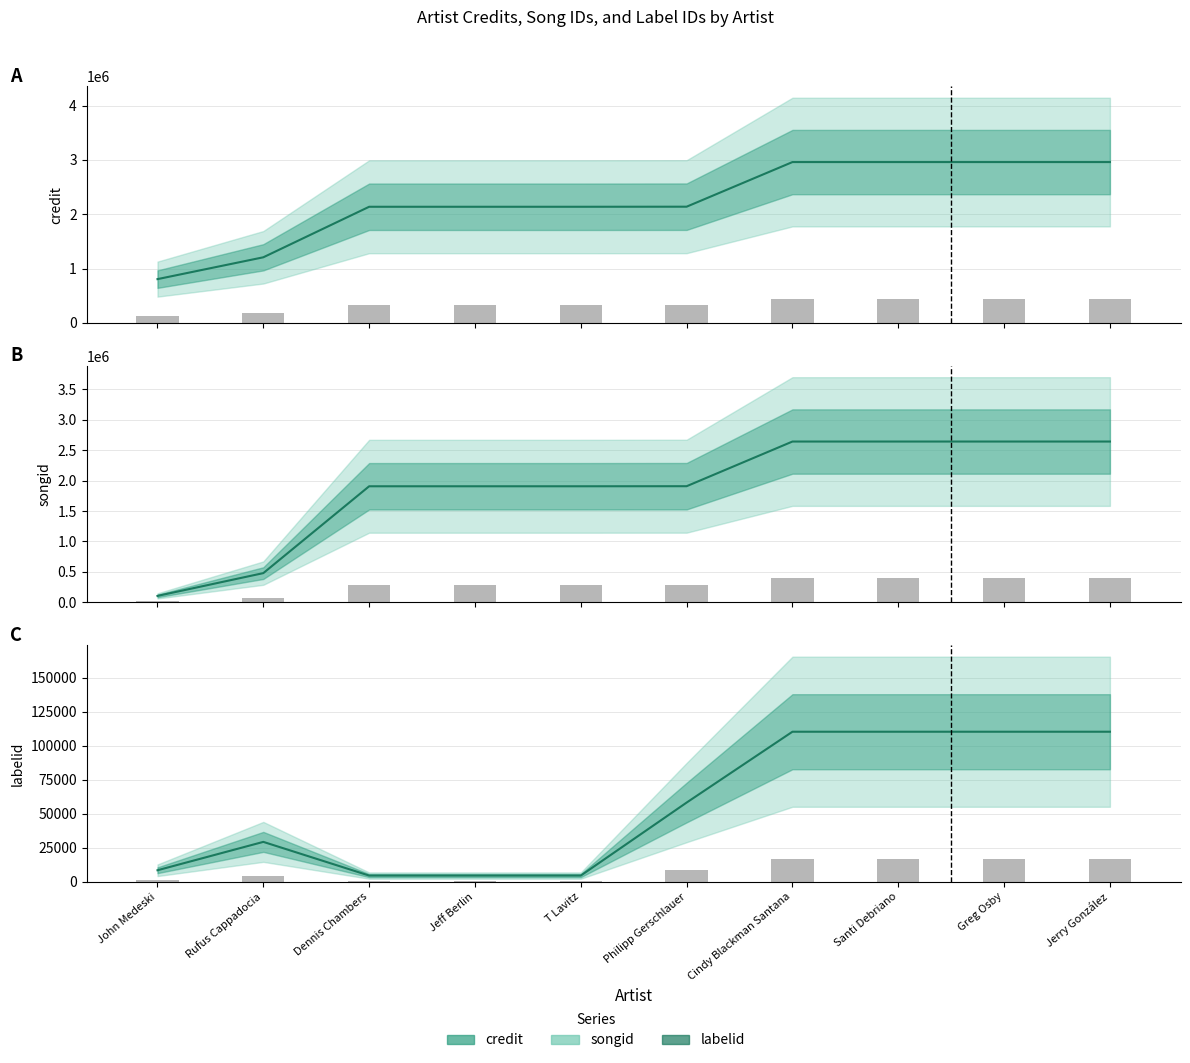

At which category is the sum across all series the highest?

Cindy Blackman Santana